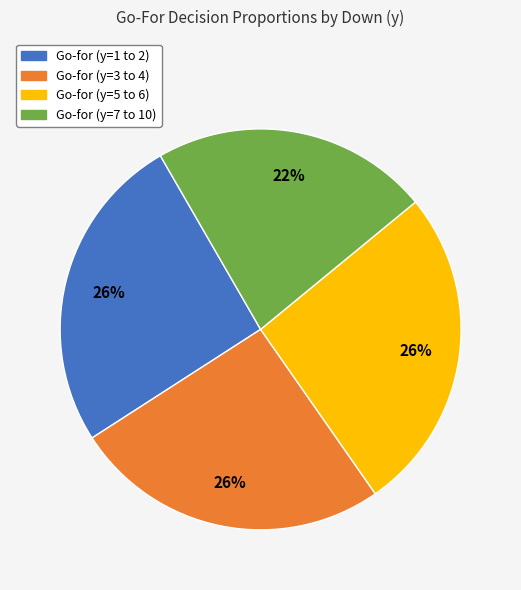

To the nearest percent, what portion does Go-for (y=1 to 2) represent?

26%